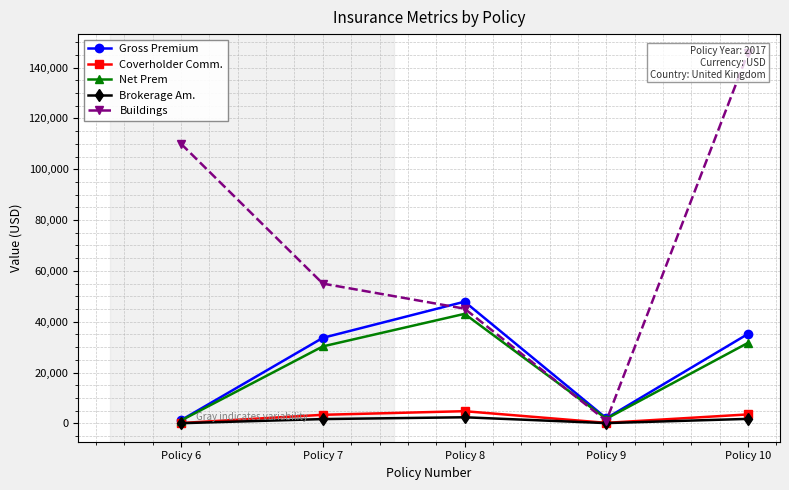

What is the value of the Buildings point at the 4th from the left?

1000.0